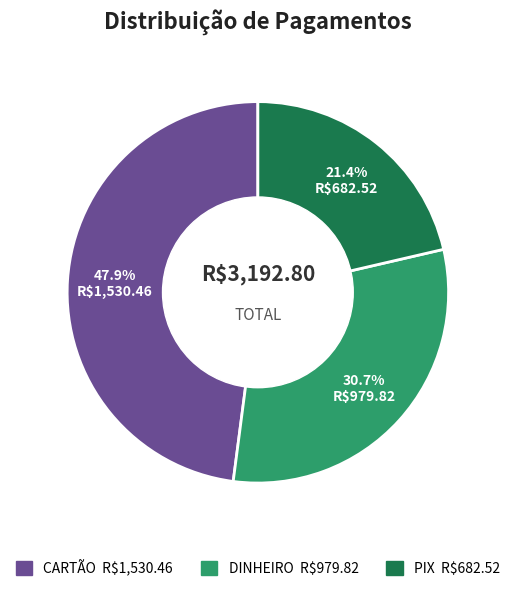

What percentage is the CARTÃO slice, to the nearest percent?

48%